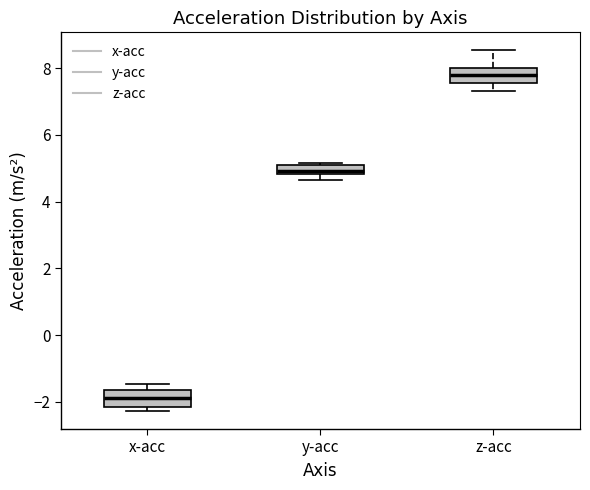

Where is the upper edge of the box for y-acc on the y-axis? The values are not printed on the chart, so give them approximately, as read against the axis.

5.0